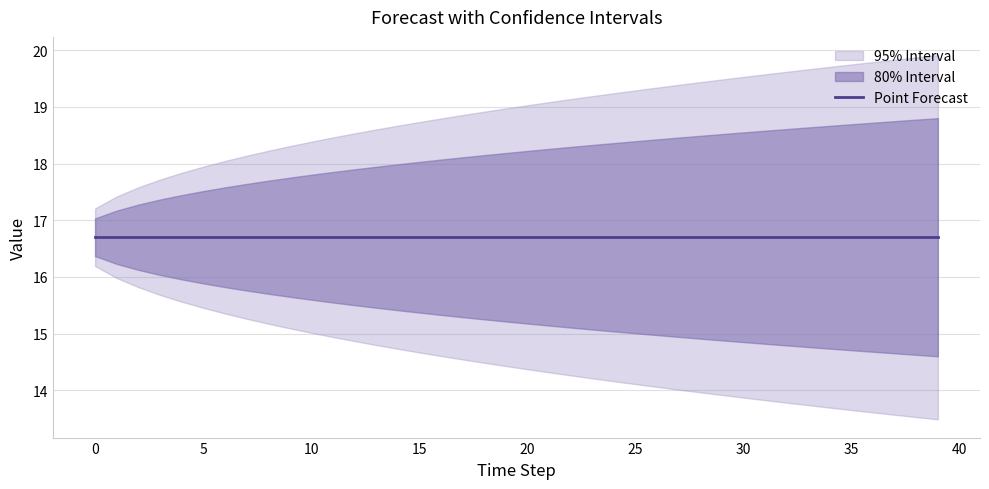

True or false: Point Forecast and Hi 95 cross at least once.

False